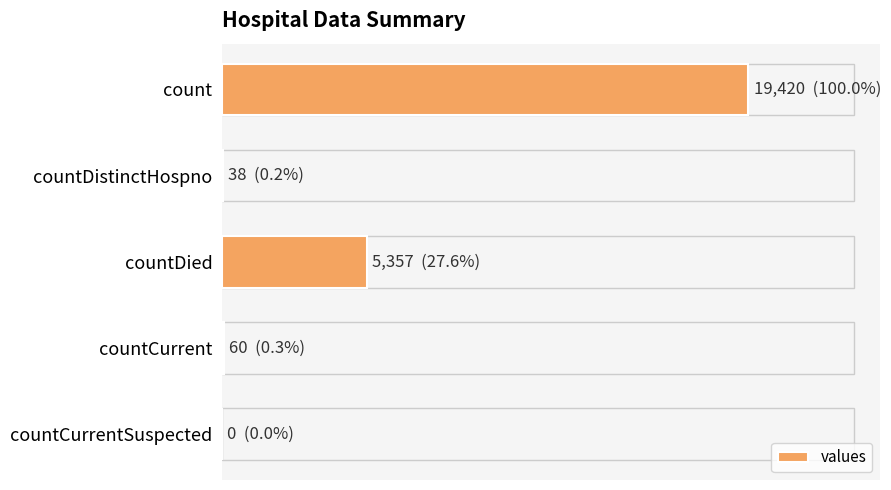

Are the bars horizontal?

Yes